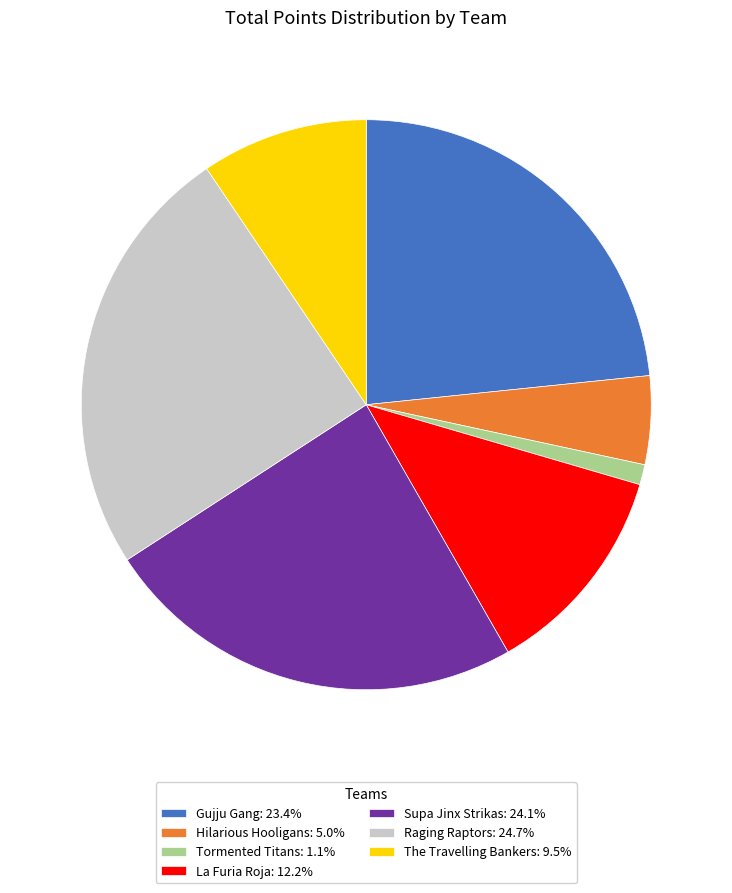

Does Hilarious Hooligans account for over 50% of the chart?

No